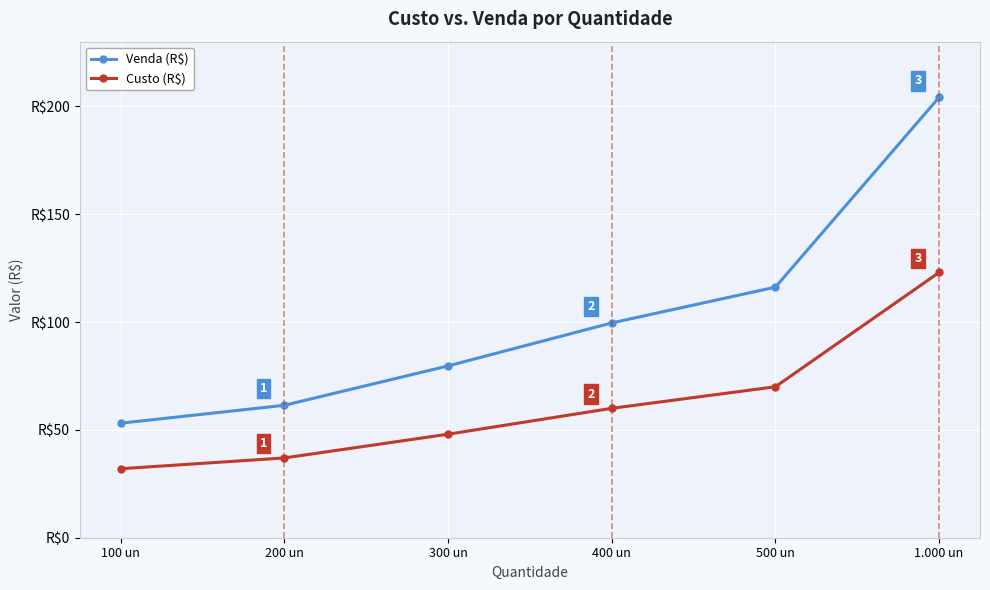

Which series has the largest range (max minus min)?

Venda (R$)